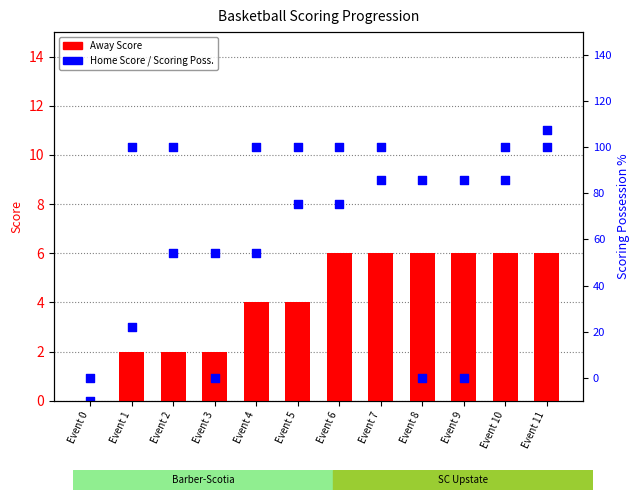

Is the value of isScoringPossession at Event 4 greater than the value of Home Score at Event 4?

Yes